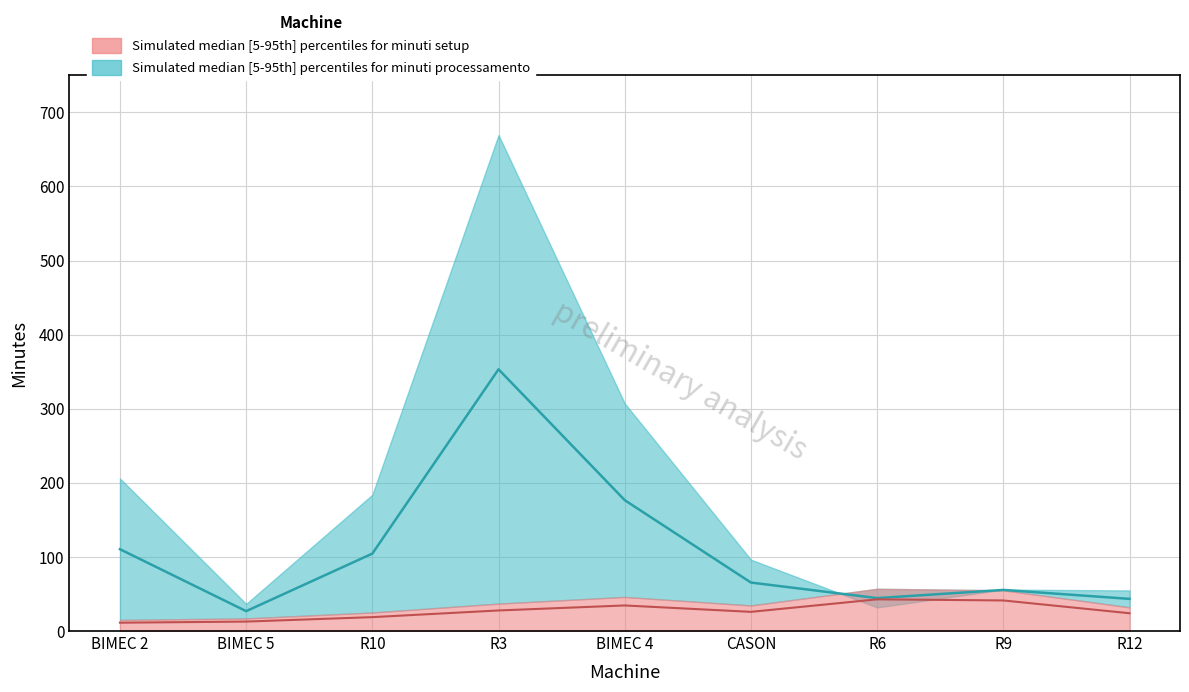

True or false: minuti setup and minuti processamento intersect in this chart.

False